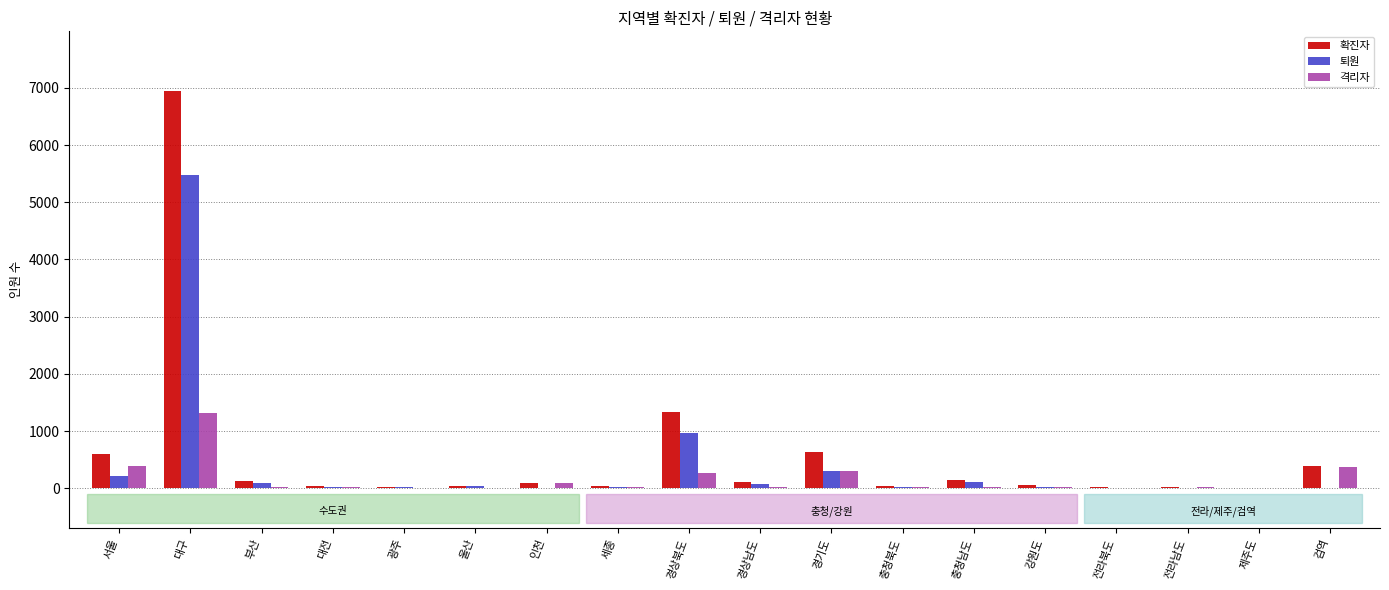

What are all the series names shown in the legend?

확진자, 퇴원, 격리자